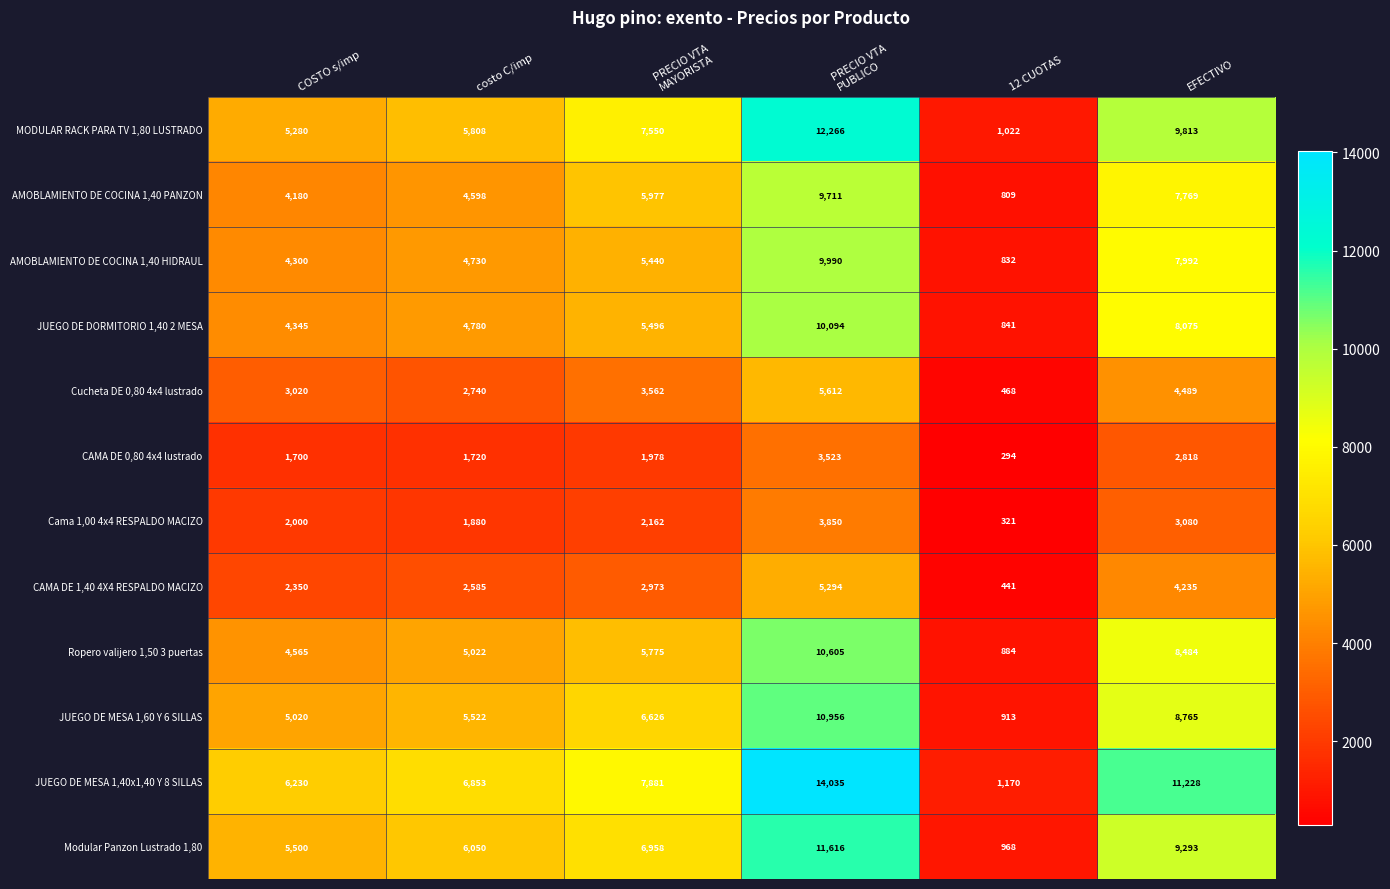

List the series in order of their peak value, lowest first.

CAMA DE 0,80 4x4 lustrado, Cama 1,00 4x4 RESPALDO MACIZO, CAMA DE 1,40 4X4 RESPALDO MACIZO, Cucheta DE 0,80 4x4 lustrado, AMOBLAMIENTO DE COCINA 1,40 PANZON, AMOBLAMIENTO DE COCINA 1,40 HIDRAUL, JUEGO DE DORMITORIO 1,40 2 MESA, Ropero valijero 1,50 3 puertas, JUEGO DE MESA 1,60 Y 6 SILLAS, Modular Panzon Lustrado 1,80, MODULAR RACK PARA TV 1,80 LUSTRADO, JUEGO DE MESA 1,40x1,40 Y 8 SILLAS